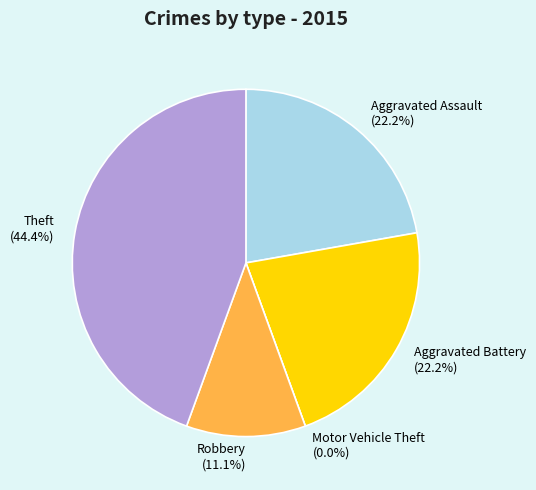

Is there any slice that represents more than half of the pie?

No